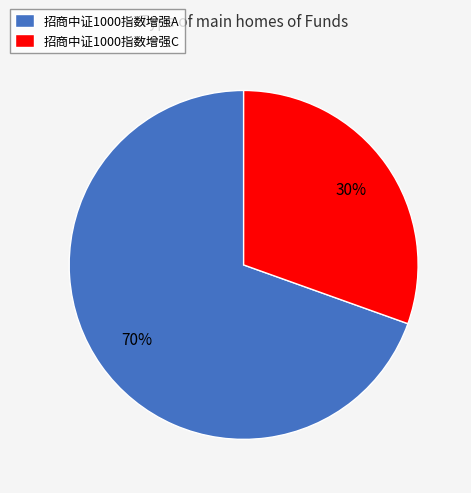

To the nearest percent, what percentage of the pie is 招商中证1000指数增强A?

70%